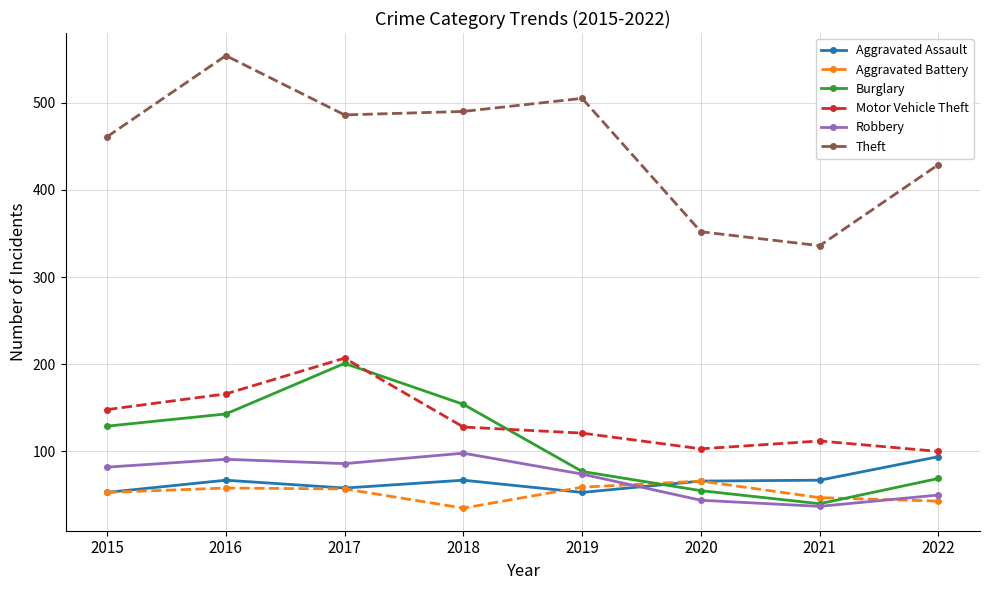

At how many categories does at least one series exceed 271?

8